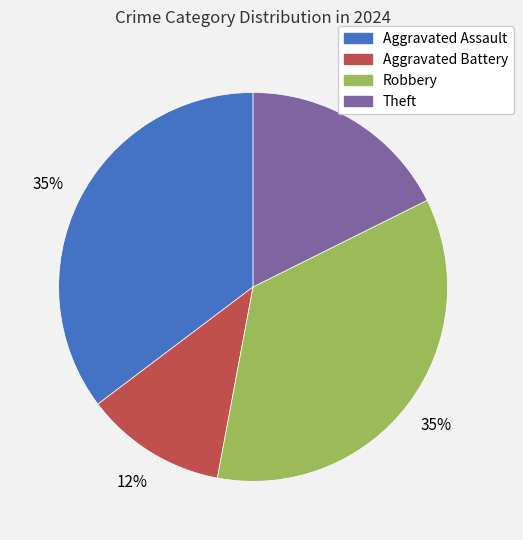

To the nearest percent, what portion does Aggravated Battery represent?

12%